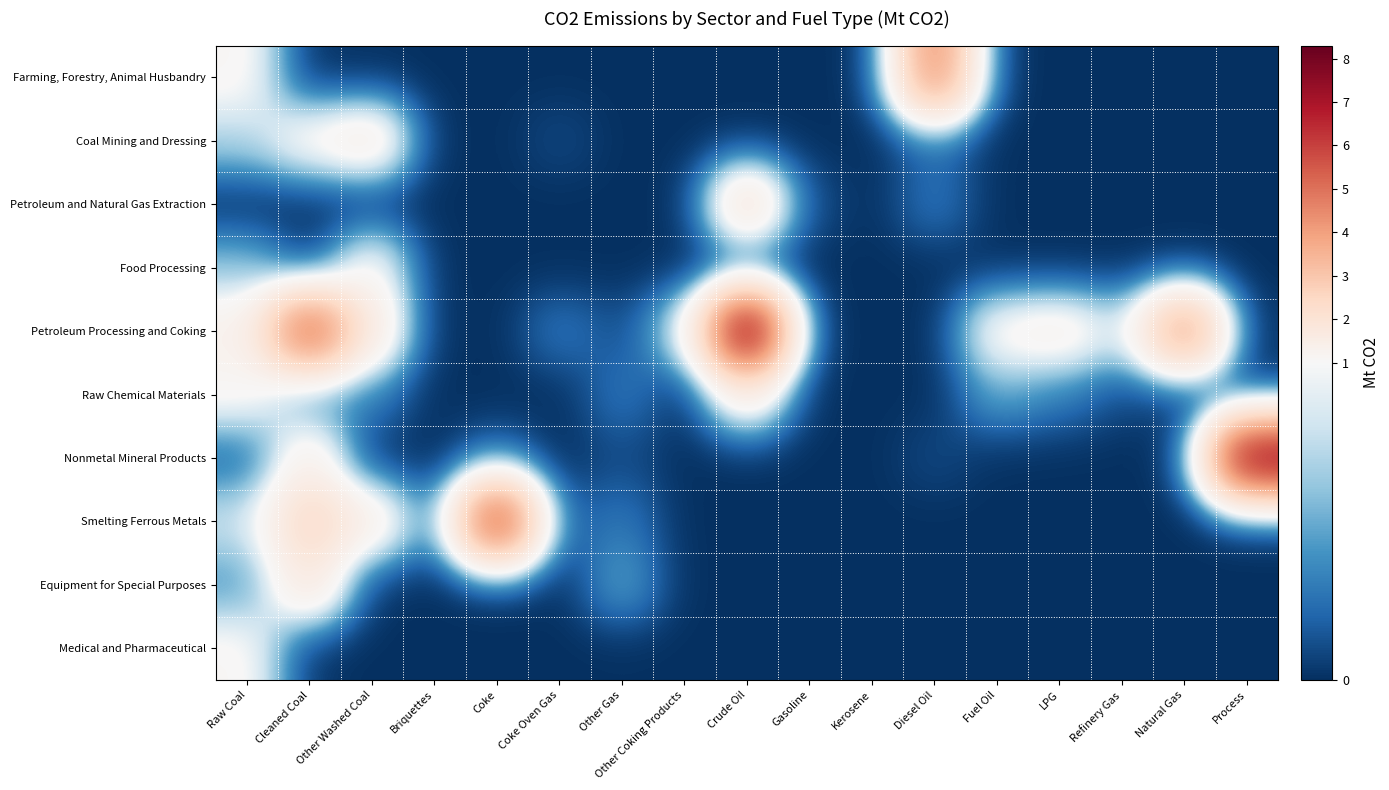

What is the difference between the highest and lowest values at Coke Oven Gas?

0.3